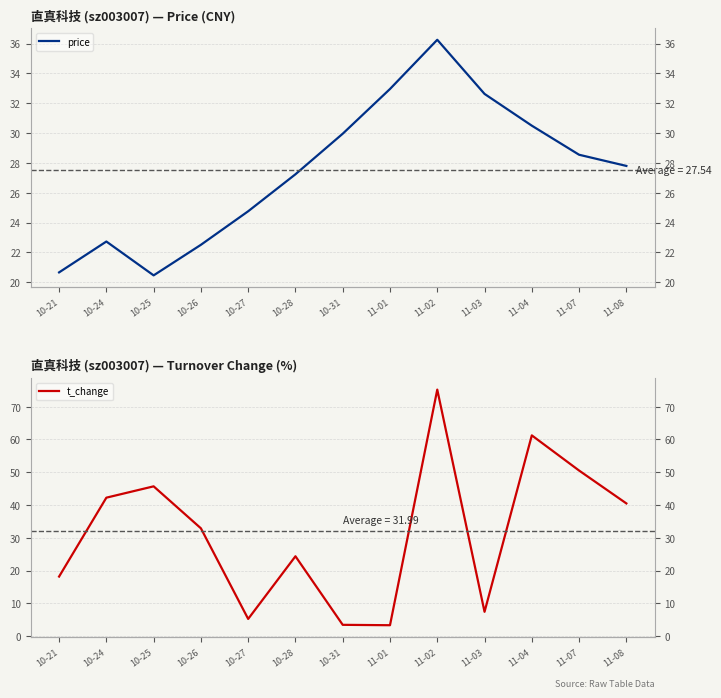

At which category is the sum across all series the highest?

11-02